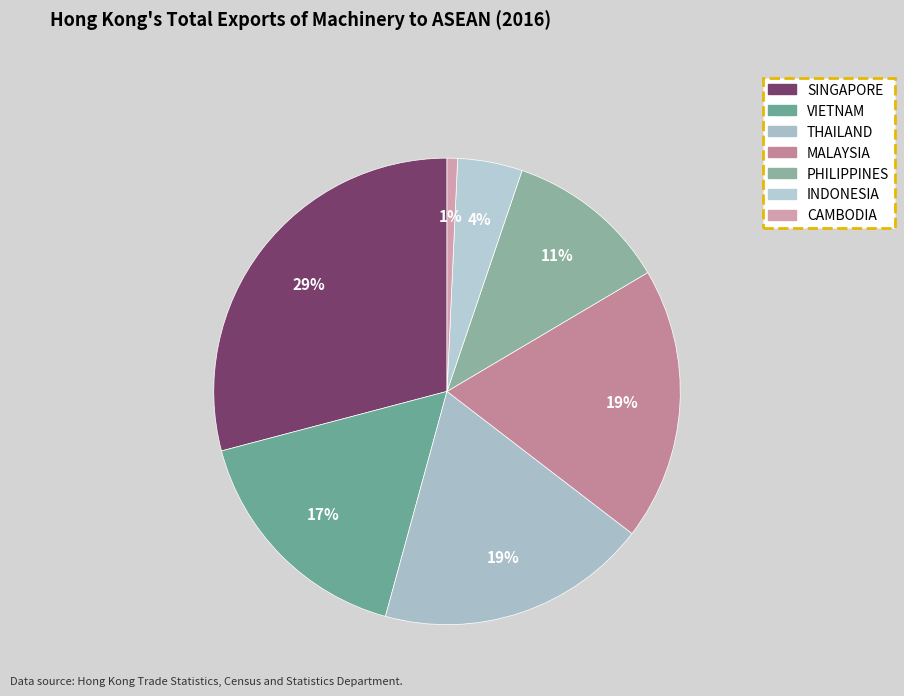

To the nearest percent, what portion does INDONESIA represent?

4%